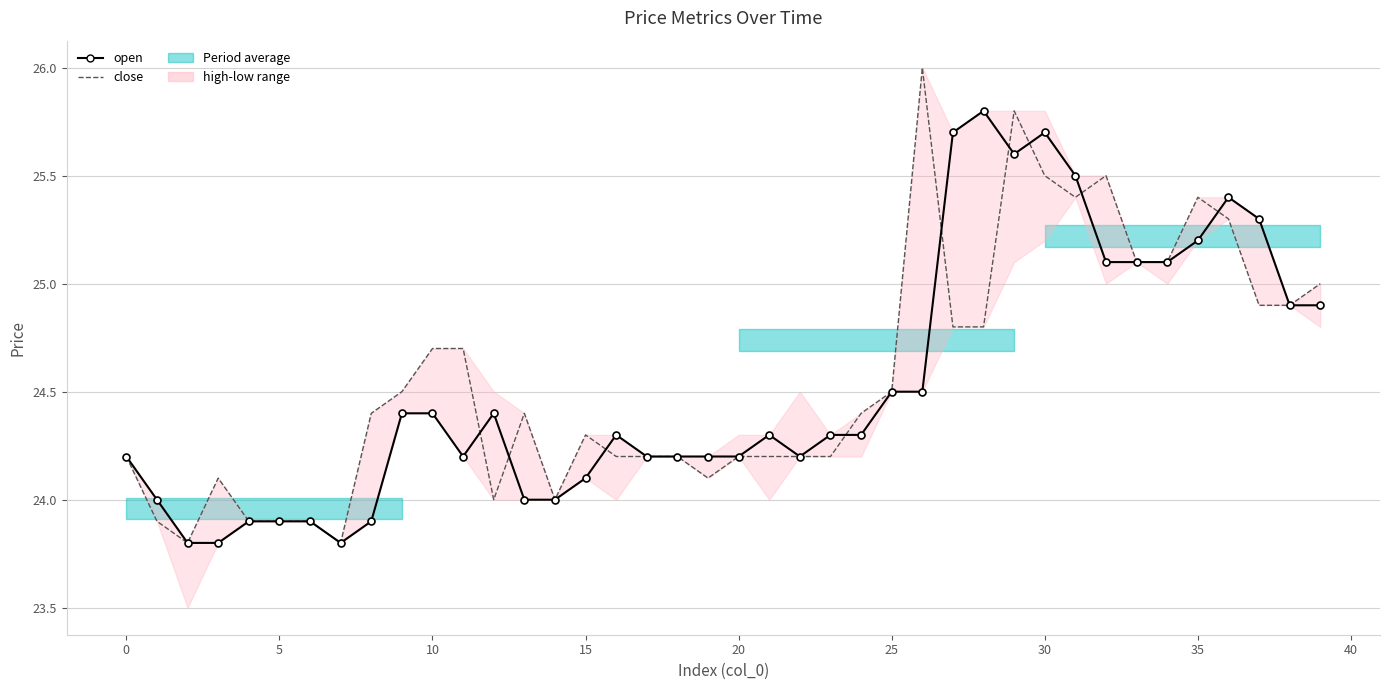

What is the sum of the open values at 21 and 5?

48.1